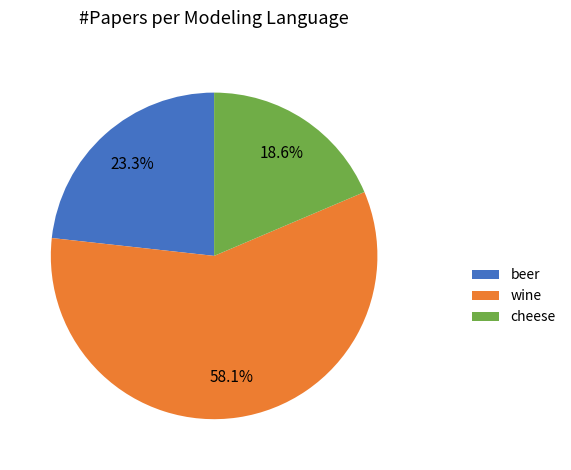

What is the total percentage of beer and wine?

81.4%